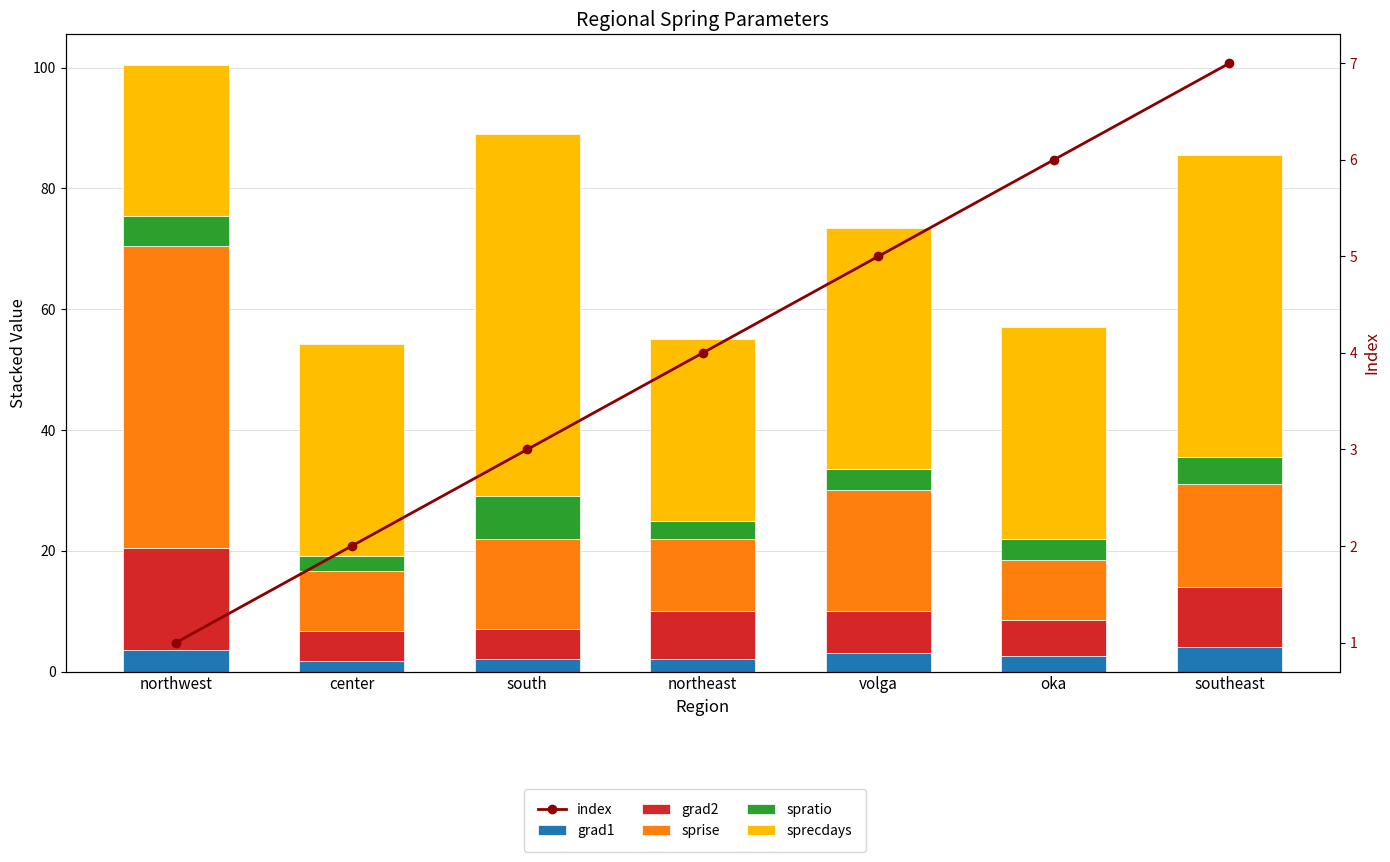

How many data points in index are above 4?

3